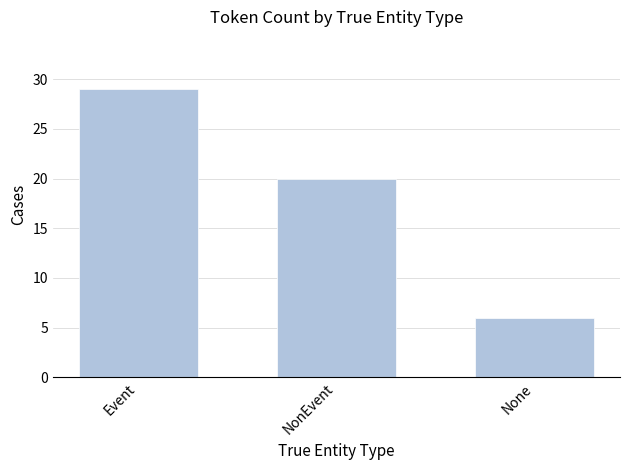

At which label is the value closest to 17?

NonEvent